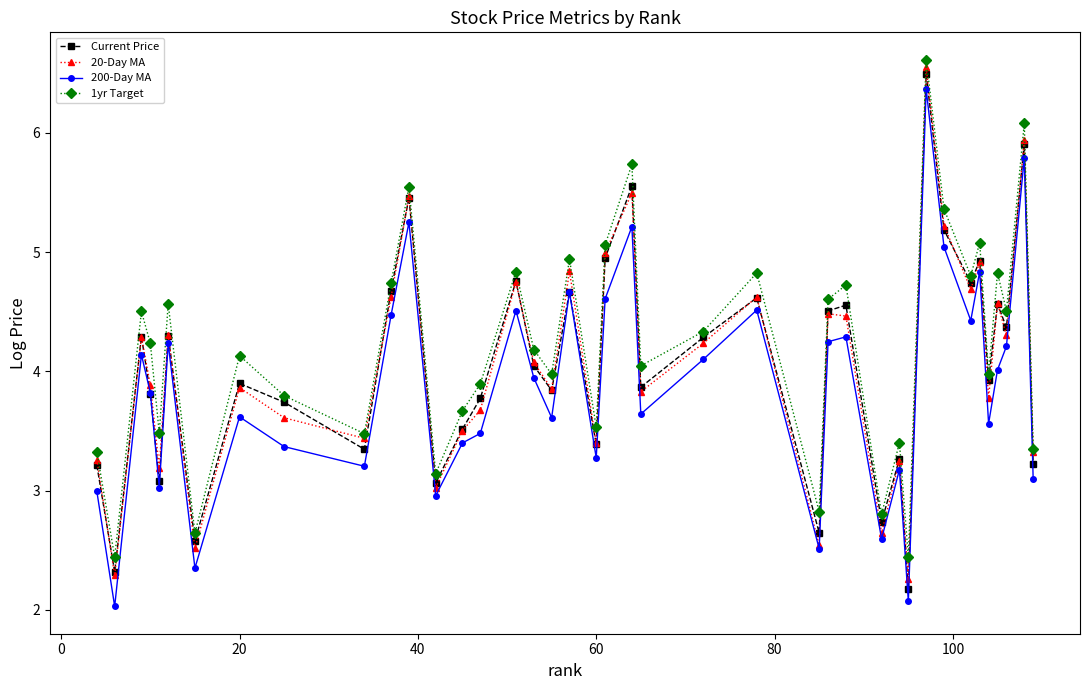

How many values in the 1yr Target series exceed 4?

23